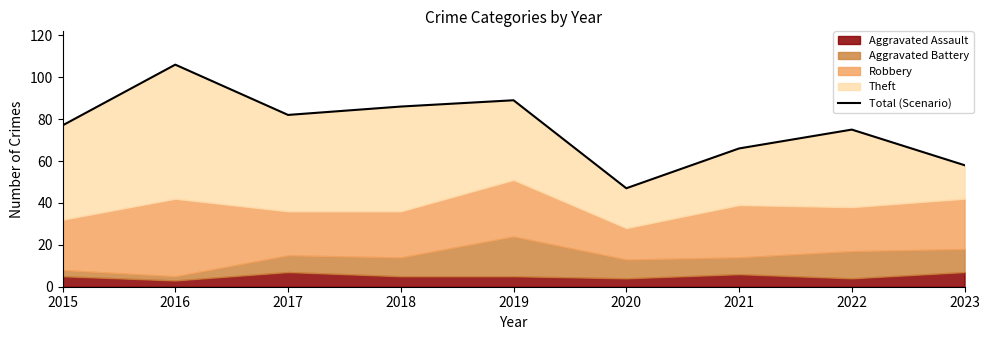

What is the change in value from 2021 to 2022?

+9